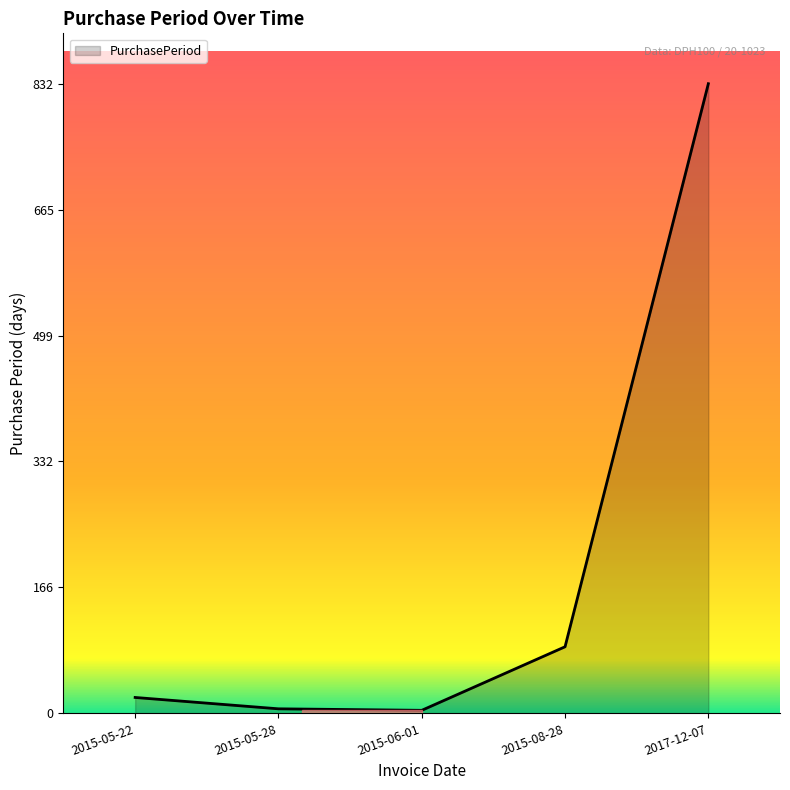

Between 2015-06-01 and 2015-05-22, which is larger?

2015-05-22